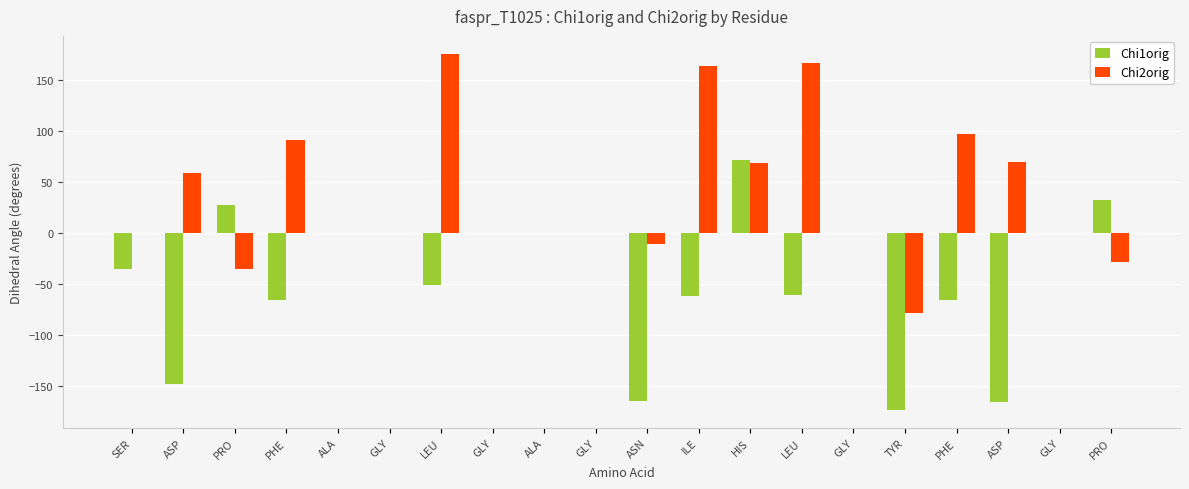

Count the number of categories in the chart.

20